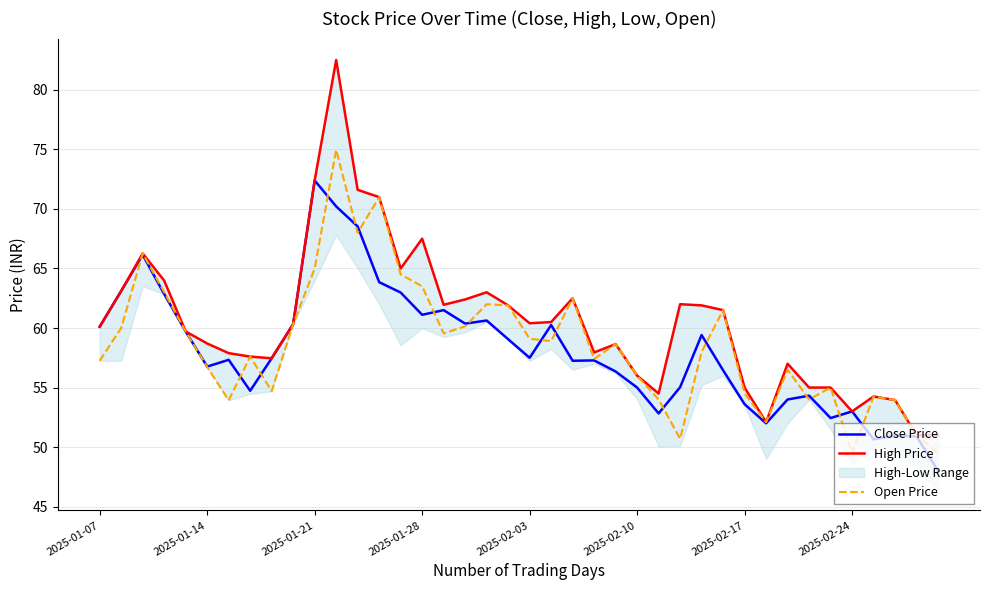

Which series has the widest spread of values?

High Price